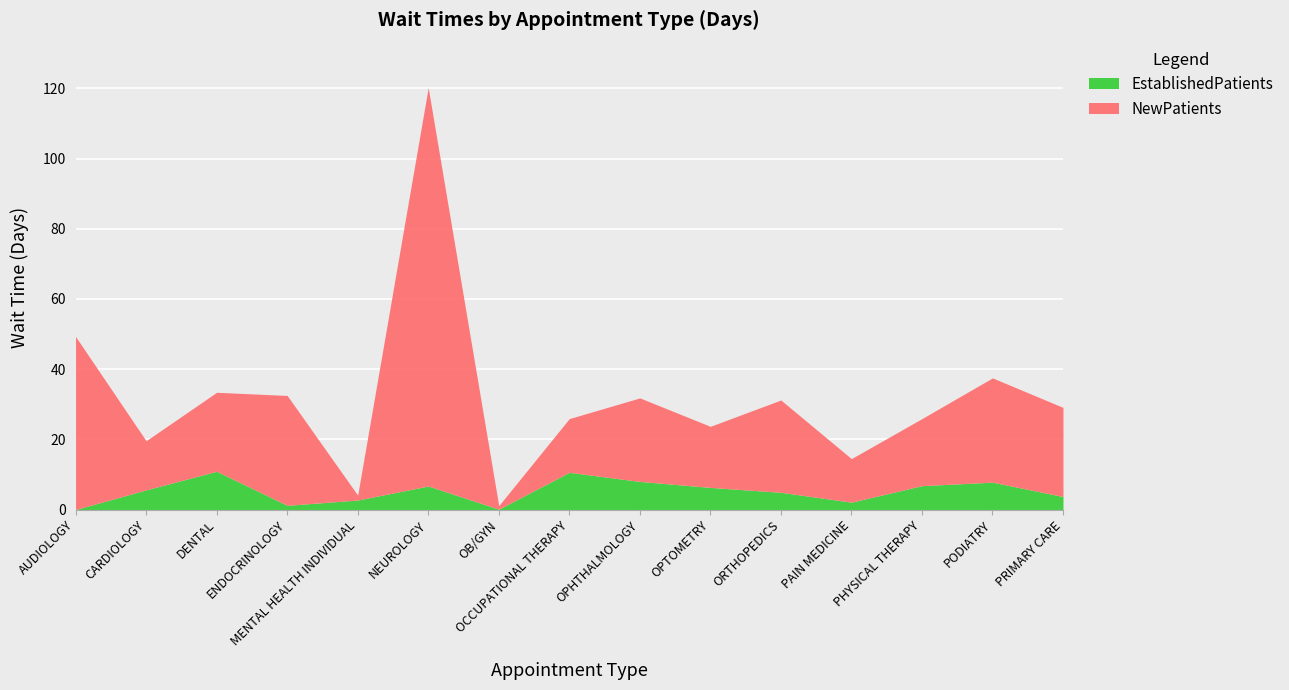

What is the difference between the EstablishedPatients values at OPTOMETRY and PAIN MEDICINE?

4.2